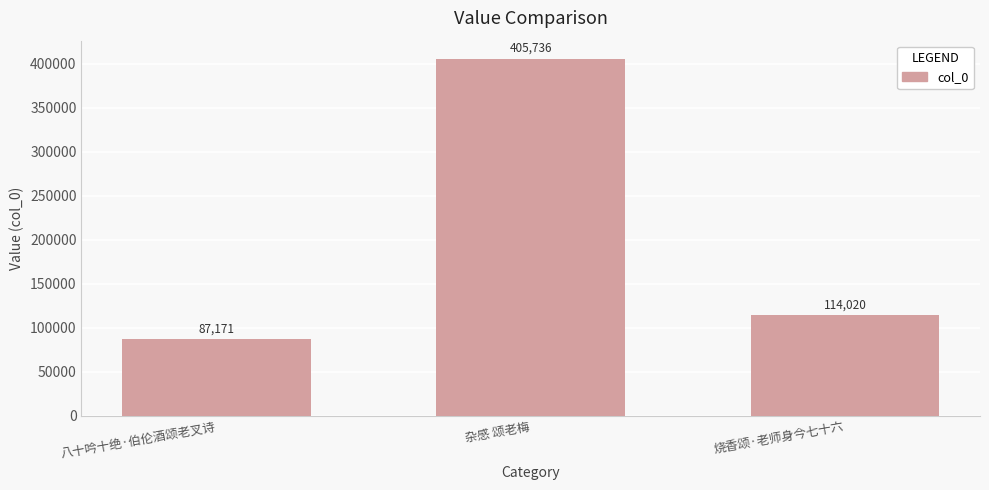

List the labels in order of value, smallest first.

八十吟十绝·伯伦酒颂老叉诗, 烧香颂·老师身今七十六, 杂感 颂老梅